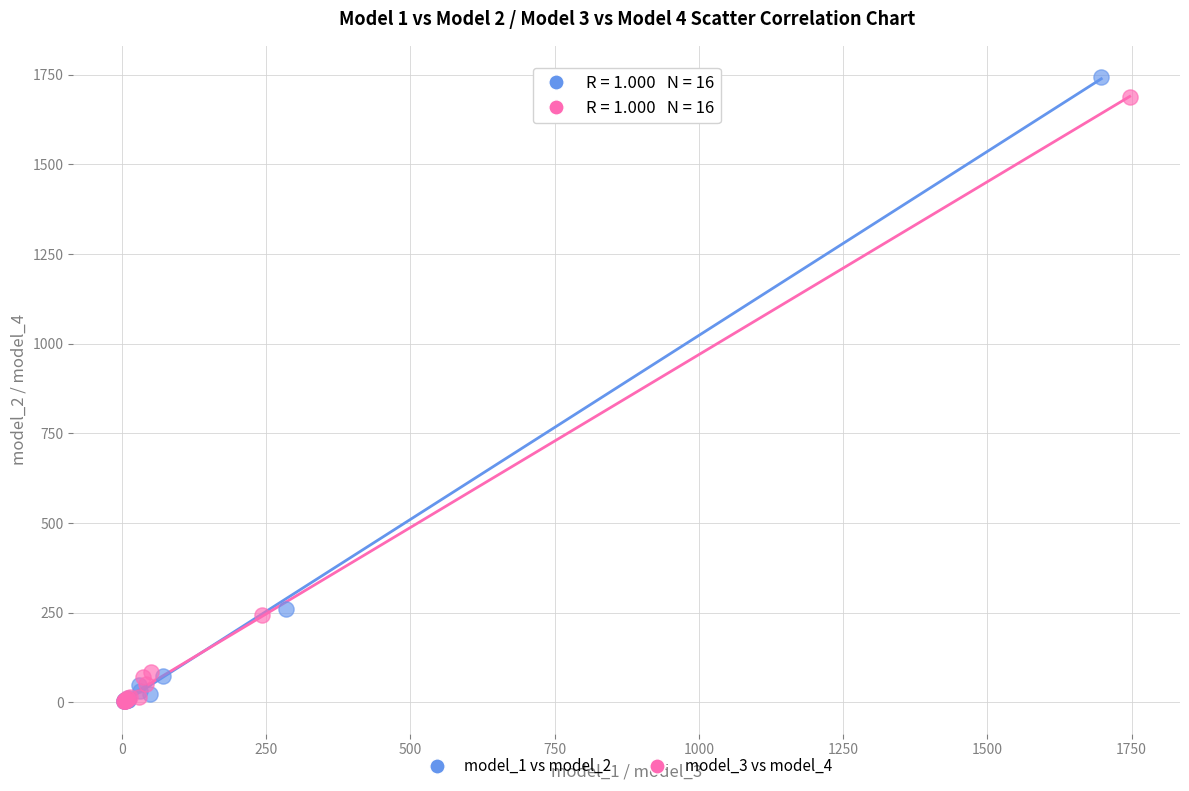

Which series has the largest Y range (max minus min)?

model_1 vs model_2